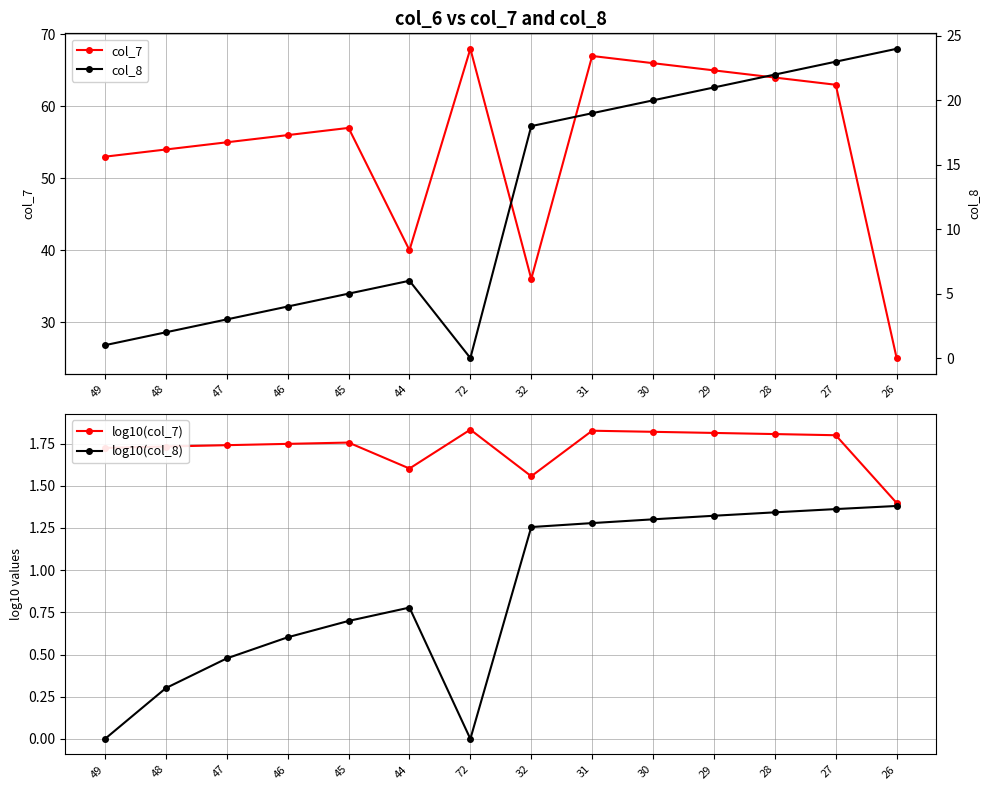

At which category does the chart reach its peak across all series?

72